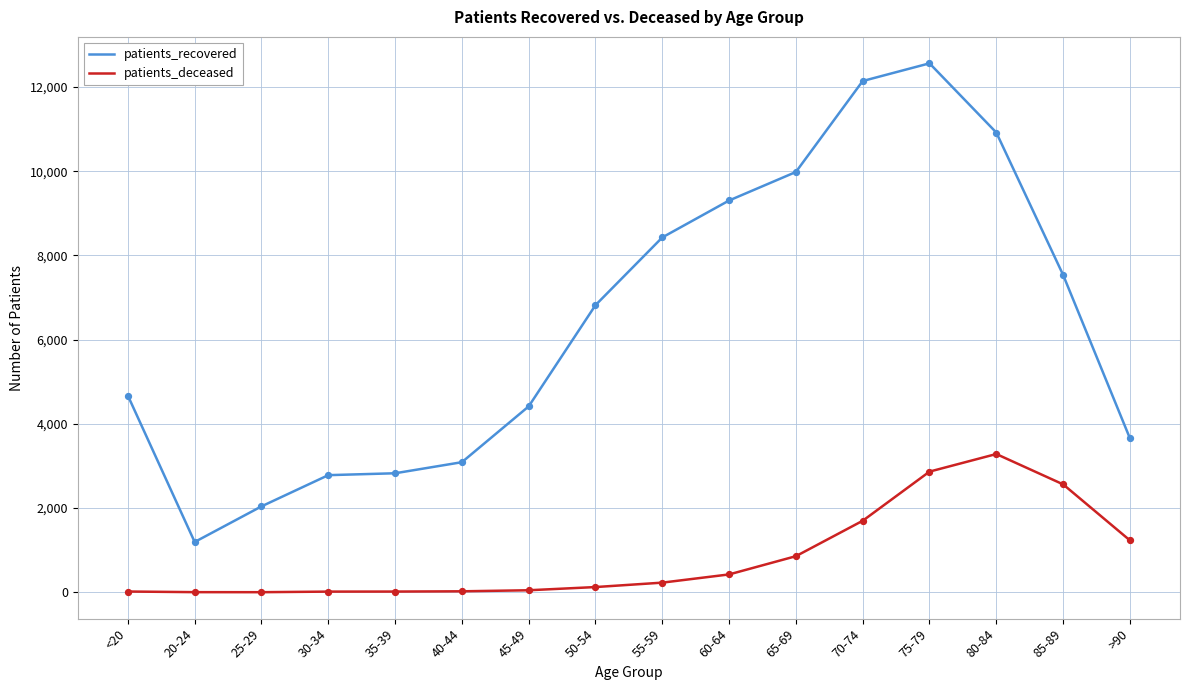

At which category is the sum across all series the highest?

75-79